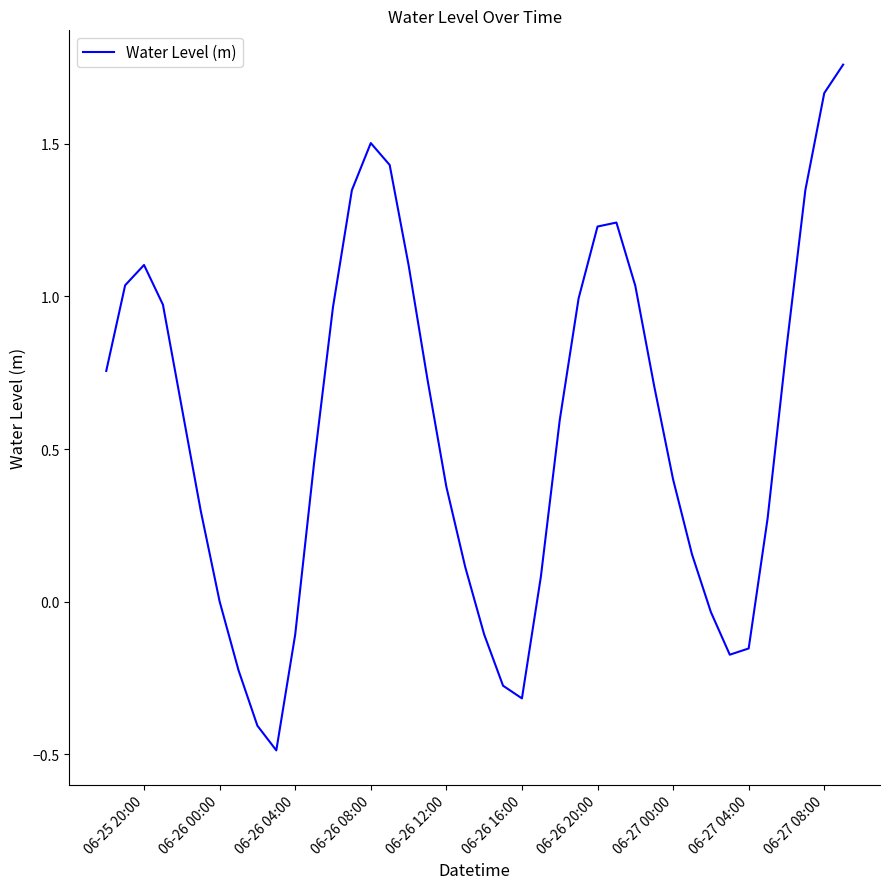

What is the difference between the maximum and minimum values?

2.2